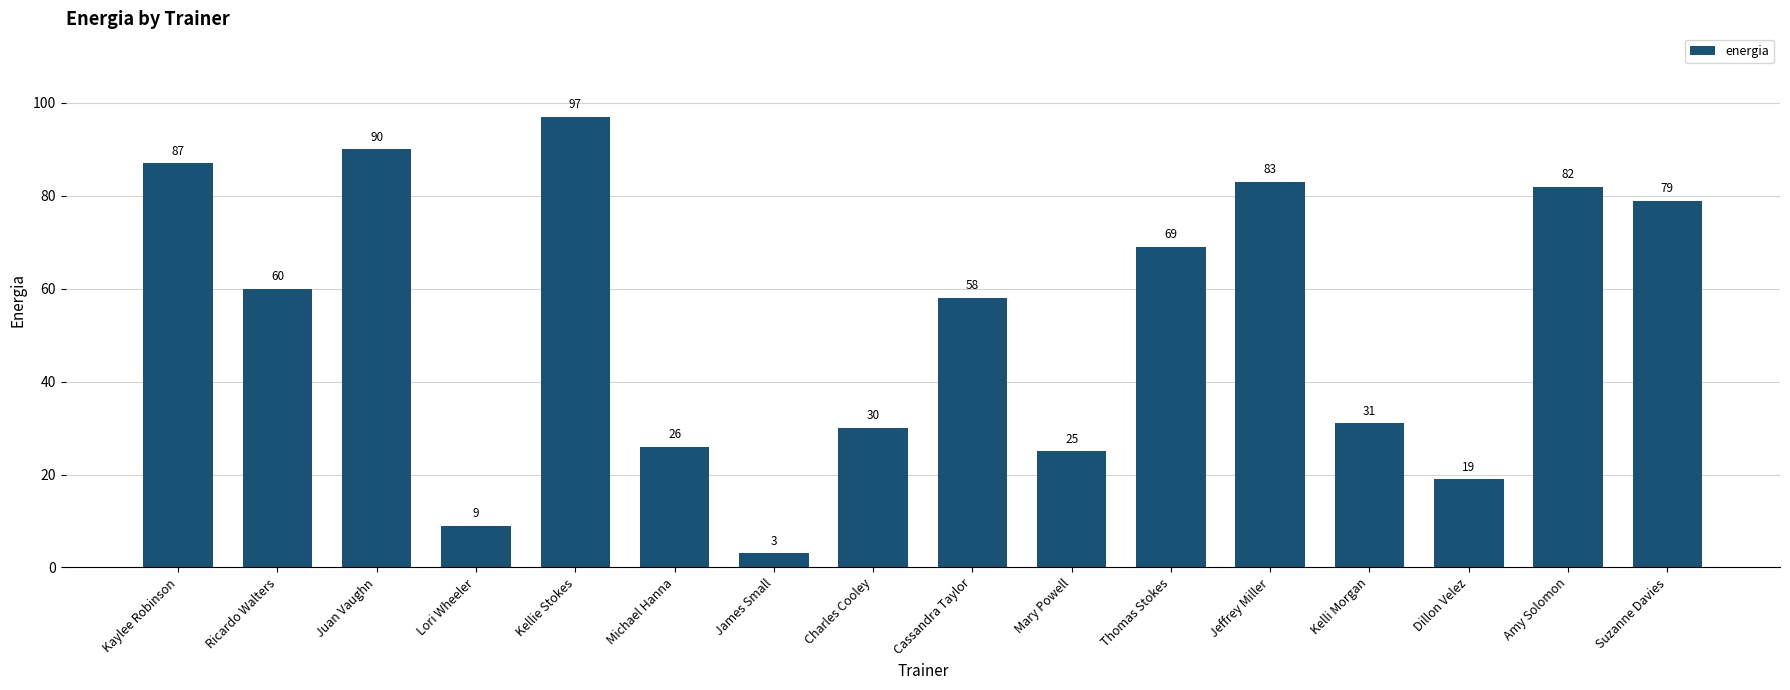

Is it true that the value at Kelli Morgan is 31?

True